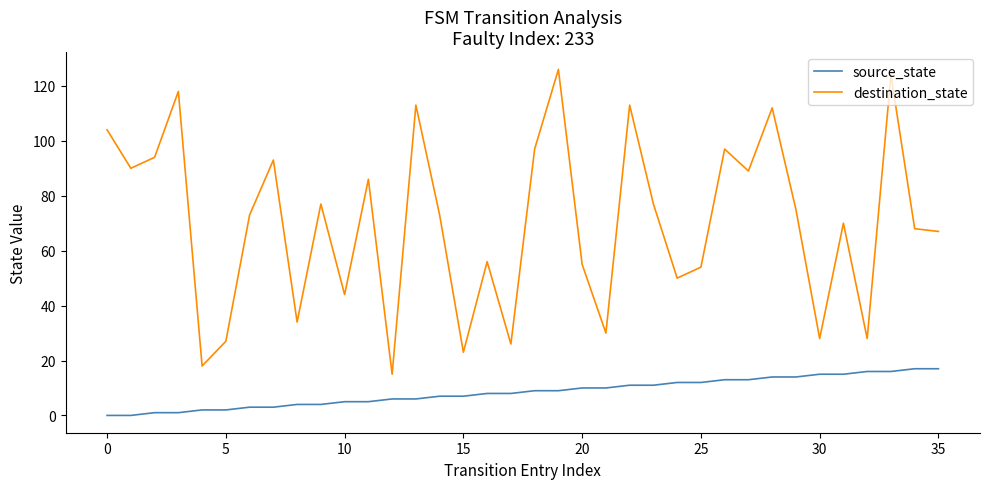

Which series has the largest total across all categories?

destination_state